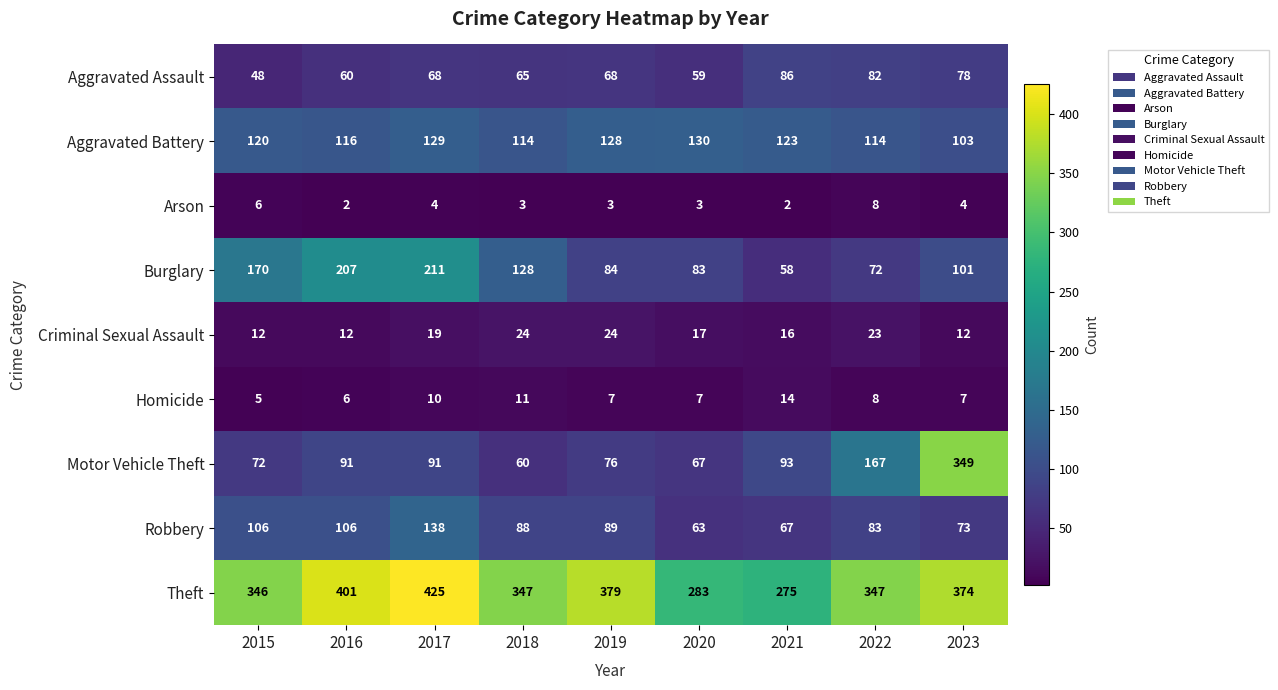

At 2019, list the series in order from smallest to largest.

Arson, Homicide, Criminal Sexual Assault, Aggravated Assault, Motor Vehicle Theft, Burglary, Robbery, Aggravated Battery, Theft